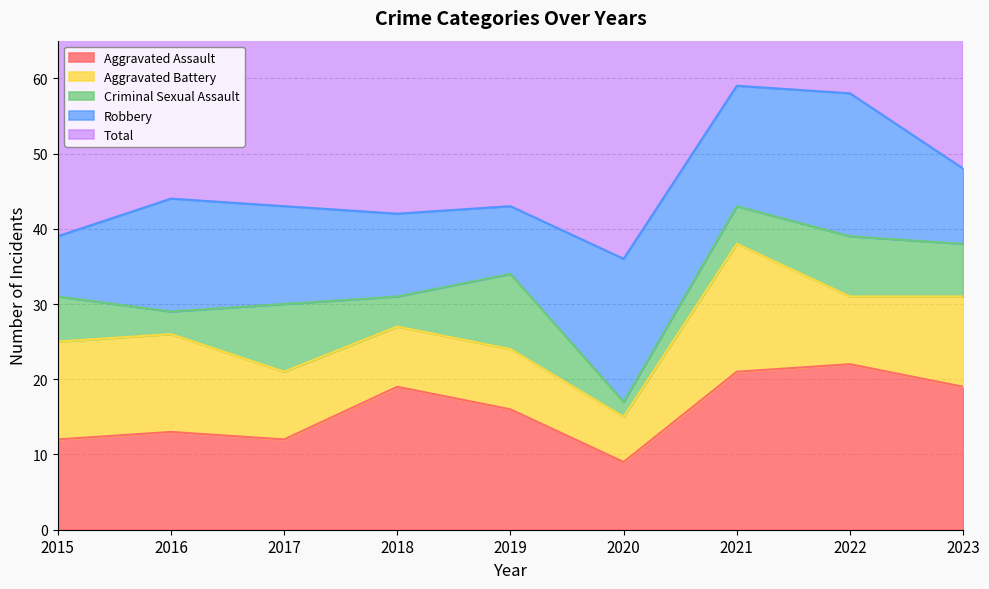

True or false: Aggravated Battery and Total cross at least once.

False